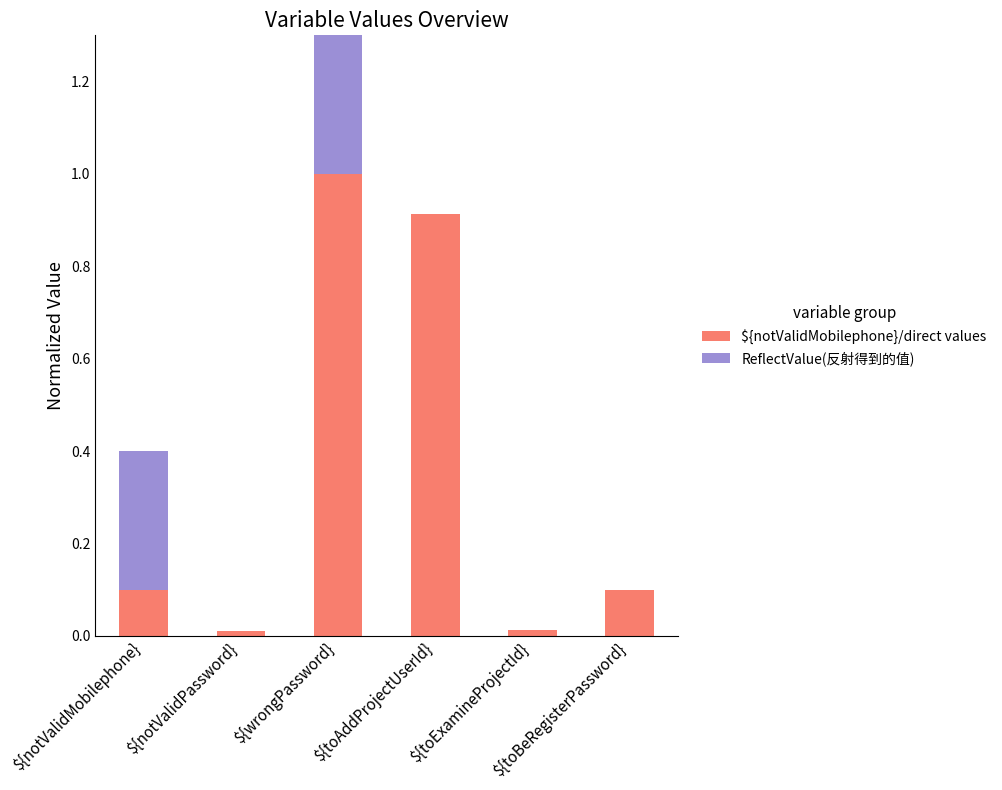

What is the difference between the maximum and minimum values in the ${notValidMobilephone}/direct values series?

1.0